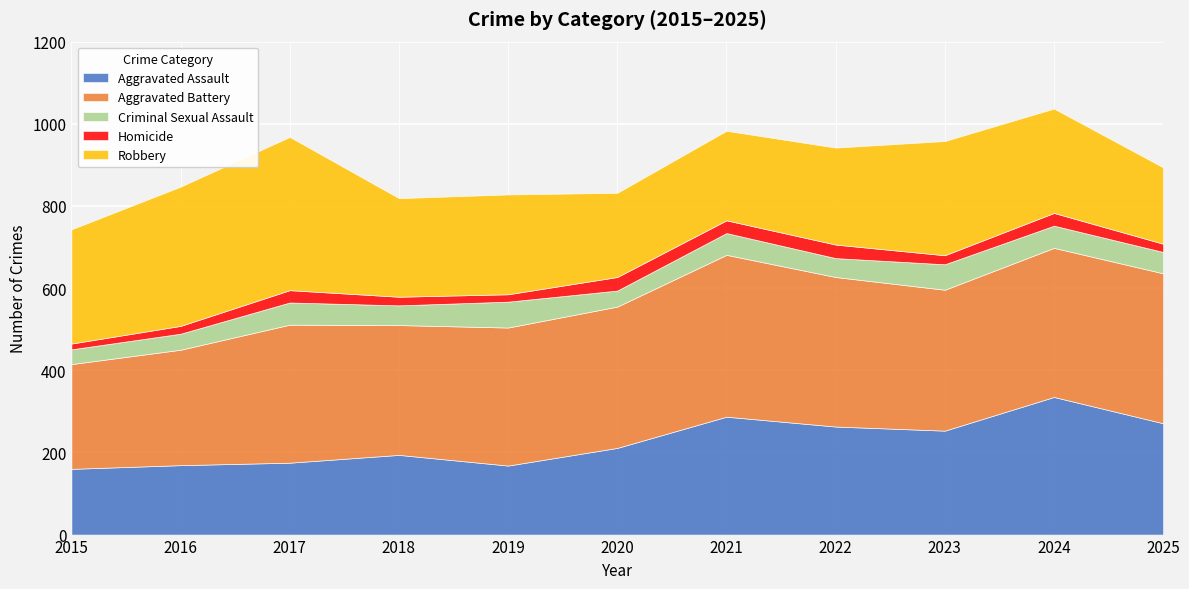

What is the total value across all series at 2020?

832